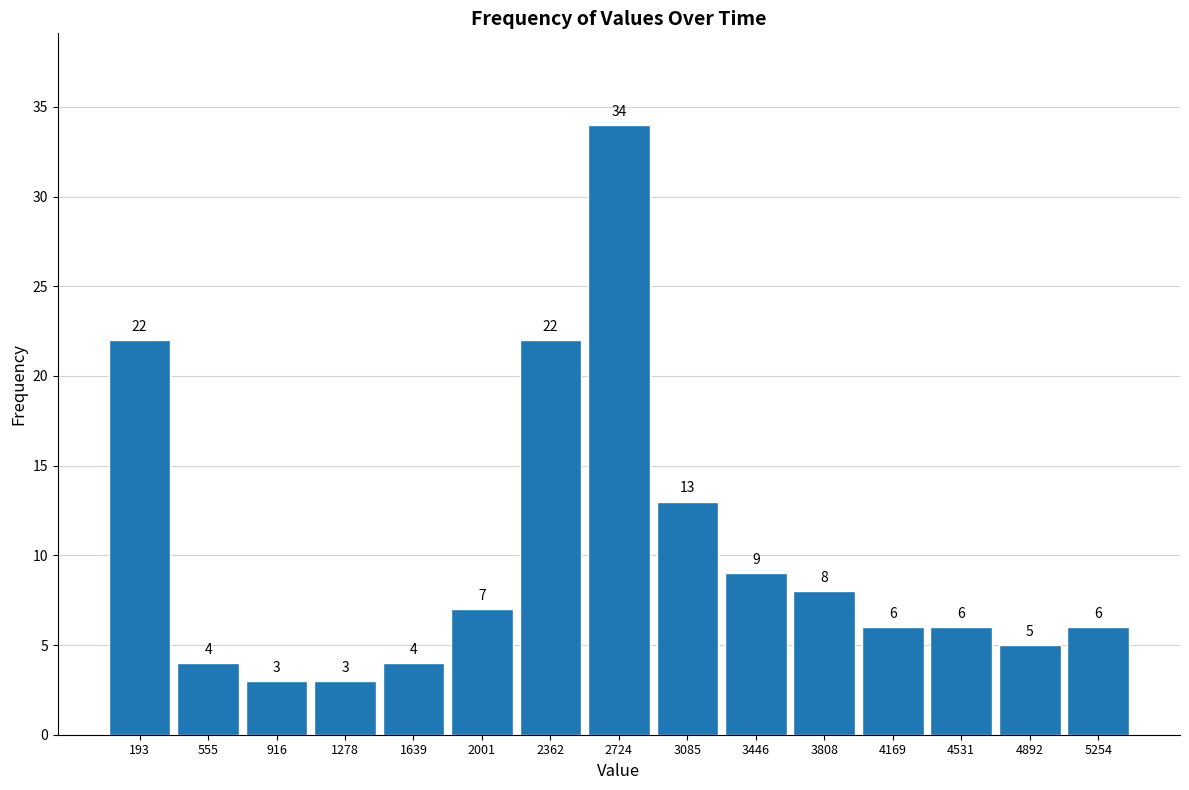

Reading left to right, transcribe this chart: for each bar, give the range it covers on the x-axis and its height. The bar edges are not printed on the chart, so give them approximately, as read against the axis.

0 to 350: 22
350 to 750: 4
750 to 1100: 3
1100 to 1450: 3
1450 to 1800: 4
1800 to 2200: 7
2200 to 2550: 22
2550 to 2900: 34
2900 to 3250: 13
3250 to 3650: 9
3650 to 4000: 8
4000 to 4350: 6
4350 to 4700: 6
4700 to 5050: 5
5050 to 5450: 6